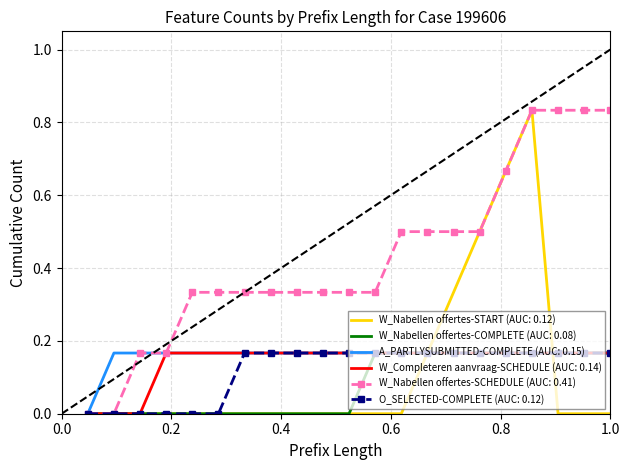

Which series has the largest total across all categories?

W_Nabellen offertes-SCHEDULE (AUC: 0.41)